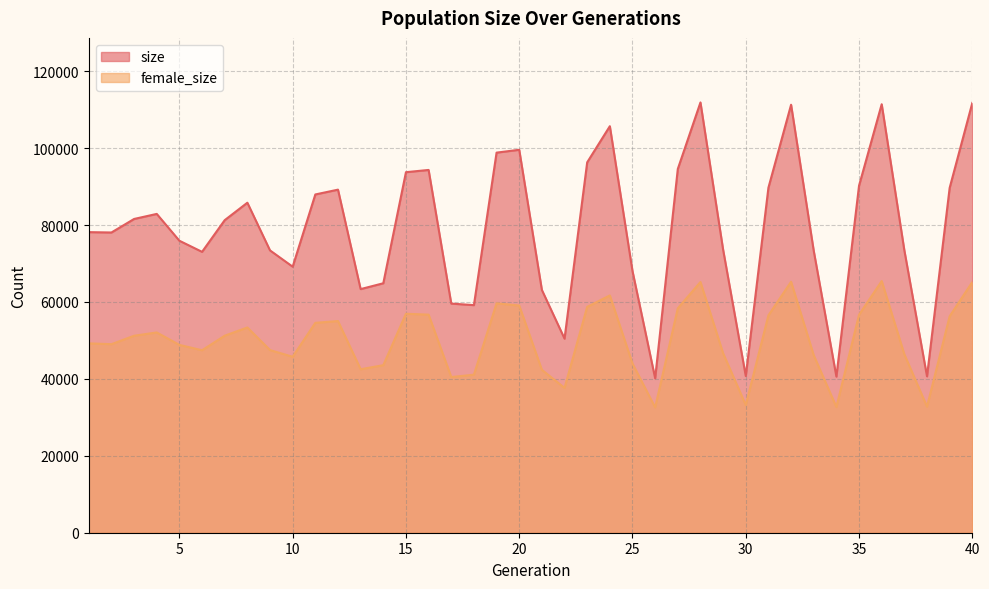

Where is the first local minimum for size?

2